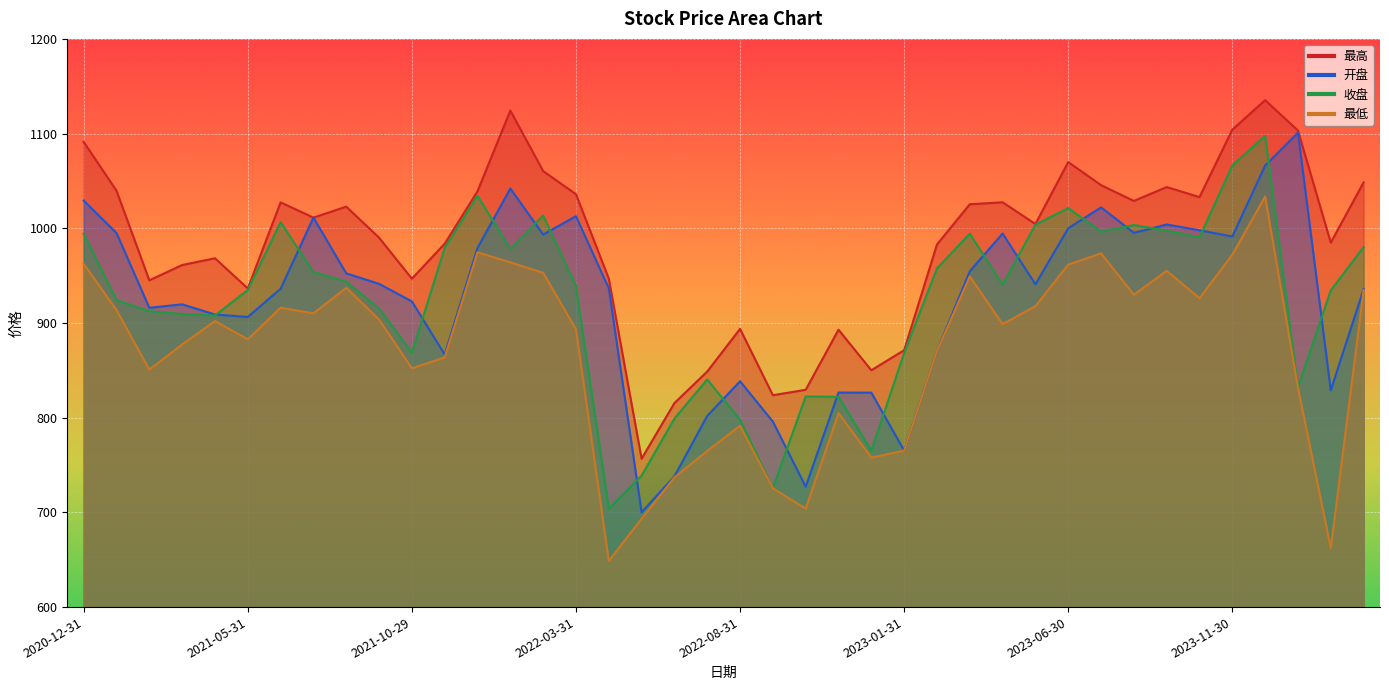

How many lines are shown in the chart?

4